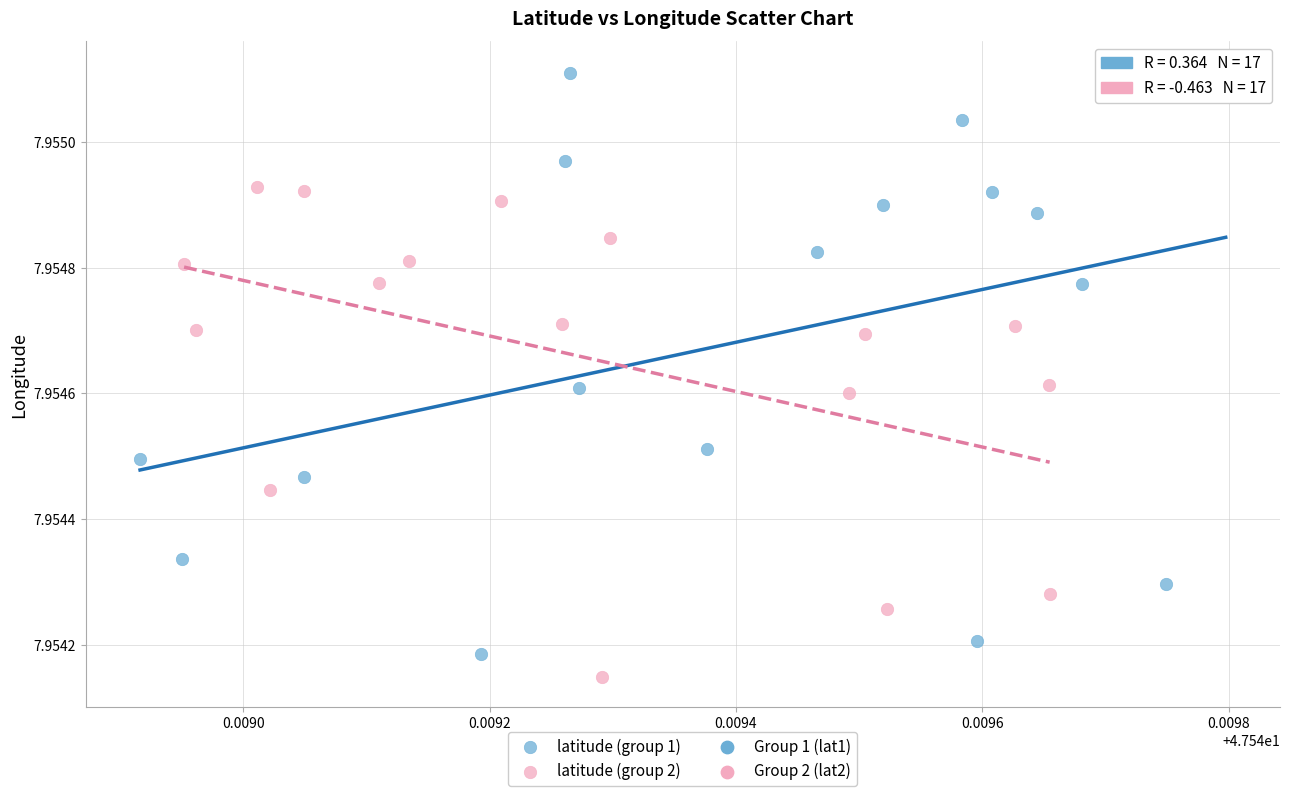

Which series has the widest spread of Y values?

latitude (group 1)